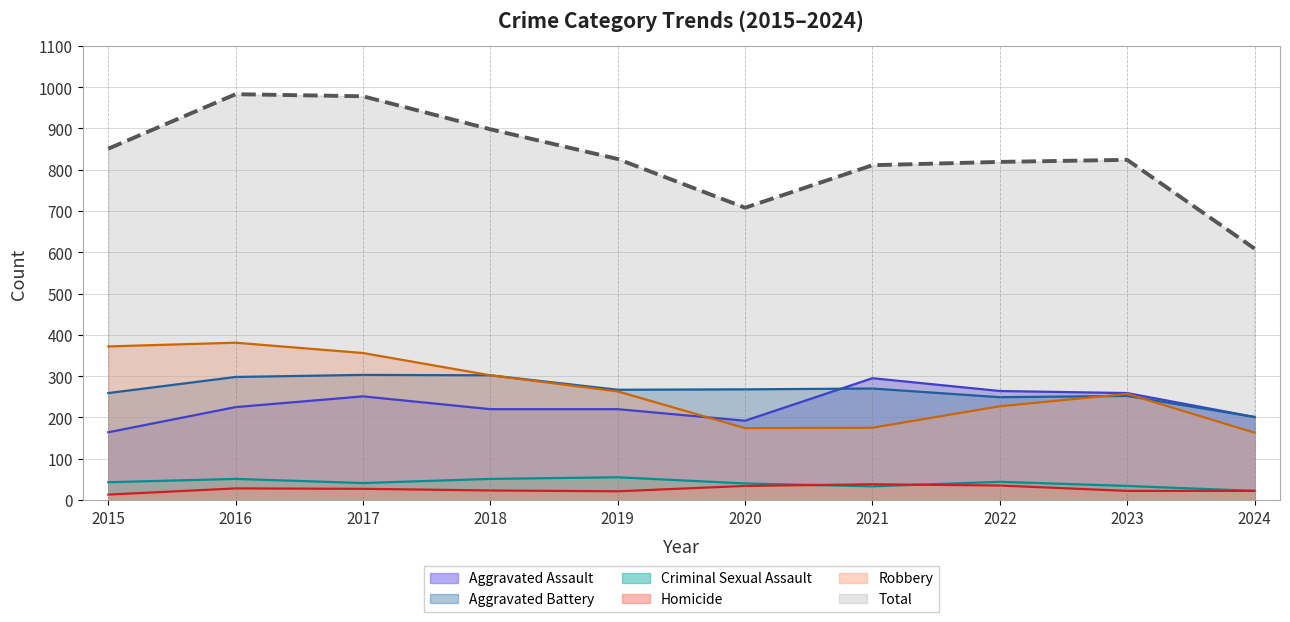

Rank the categories by Total value from lowest to highest.

2024, 2020, 2021, 2022, 2023, 2019, 2015, 2018, 2017, 2016